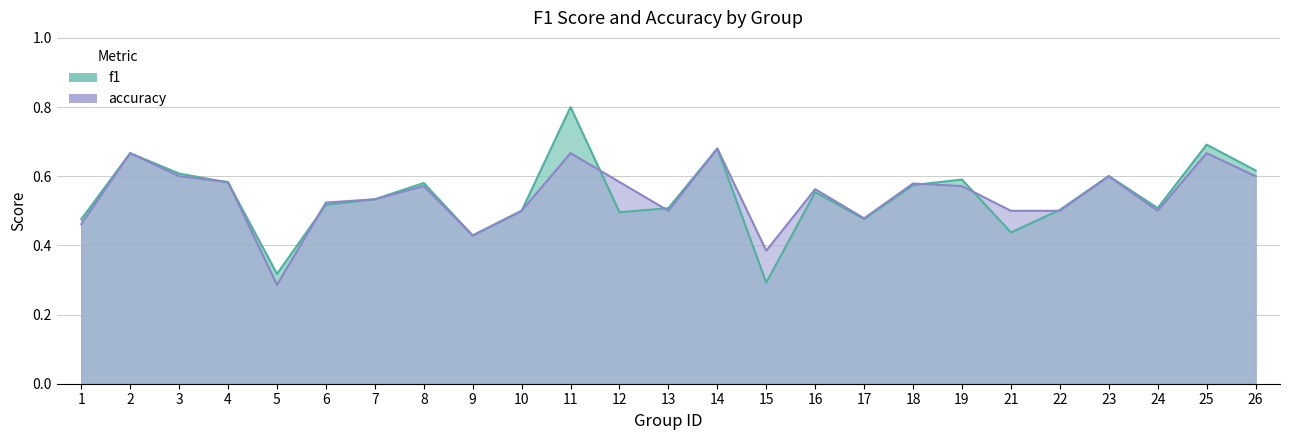

Where is accuracy nearest to the value 0?

5